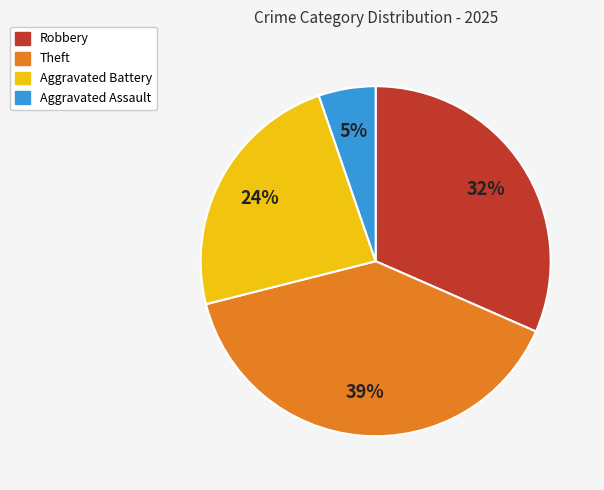

Is the sum of Theft and Robbery greater than half?

Yes